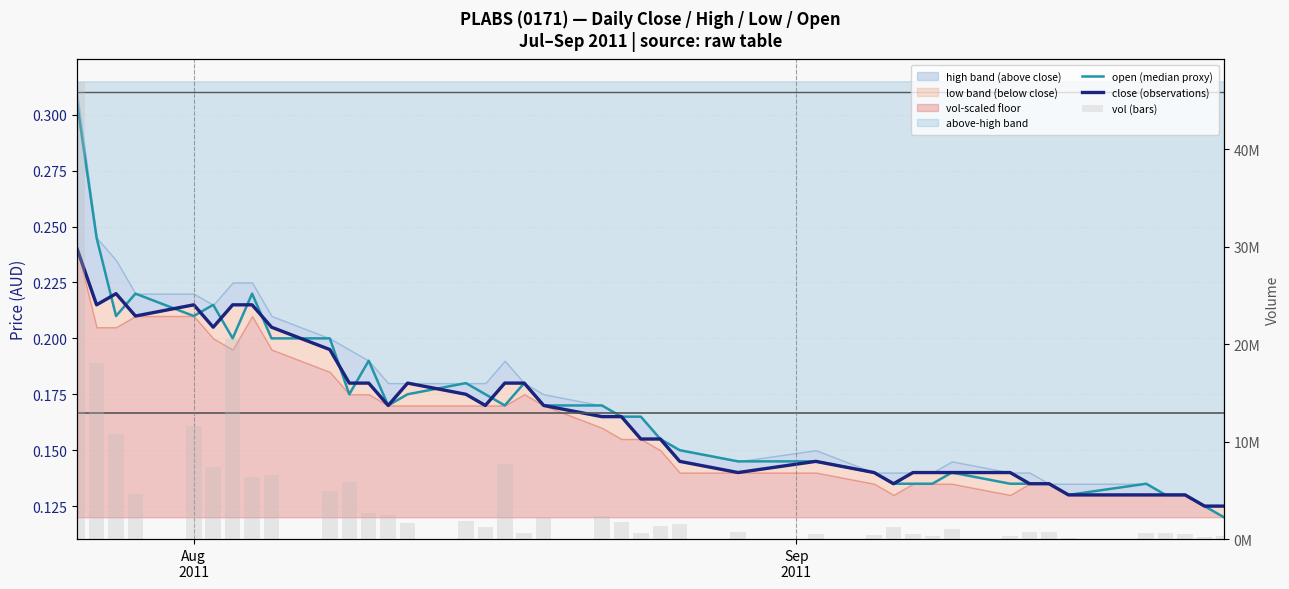

How many groups of bars are there?

40